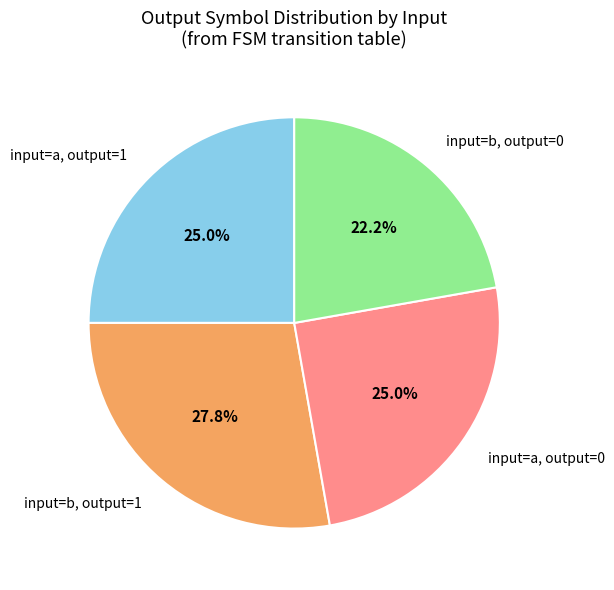

Which category has the smallest portion of the pie?

input=b, output=0